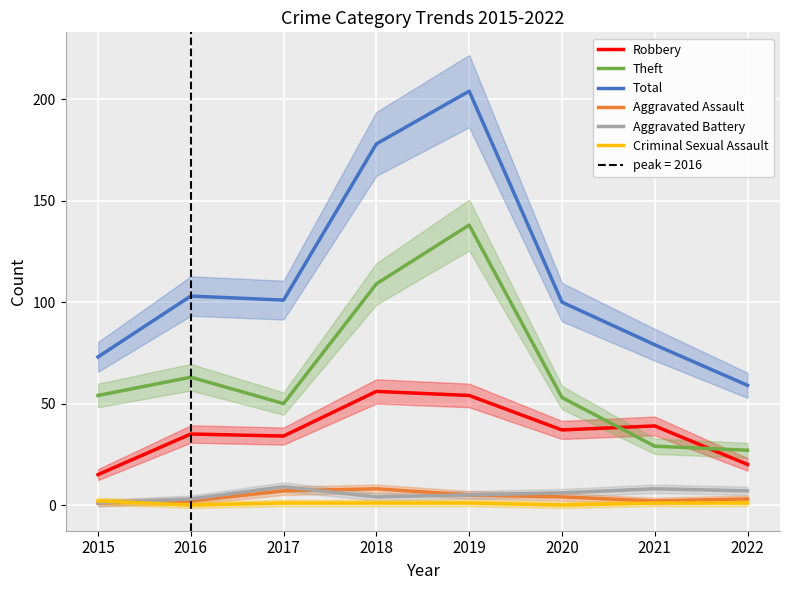

At which label does Aggravated Battery first exceed 6?

2017